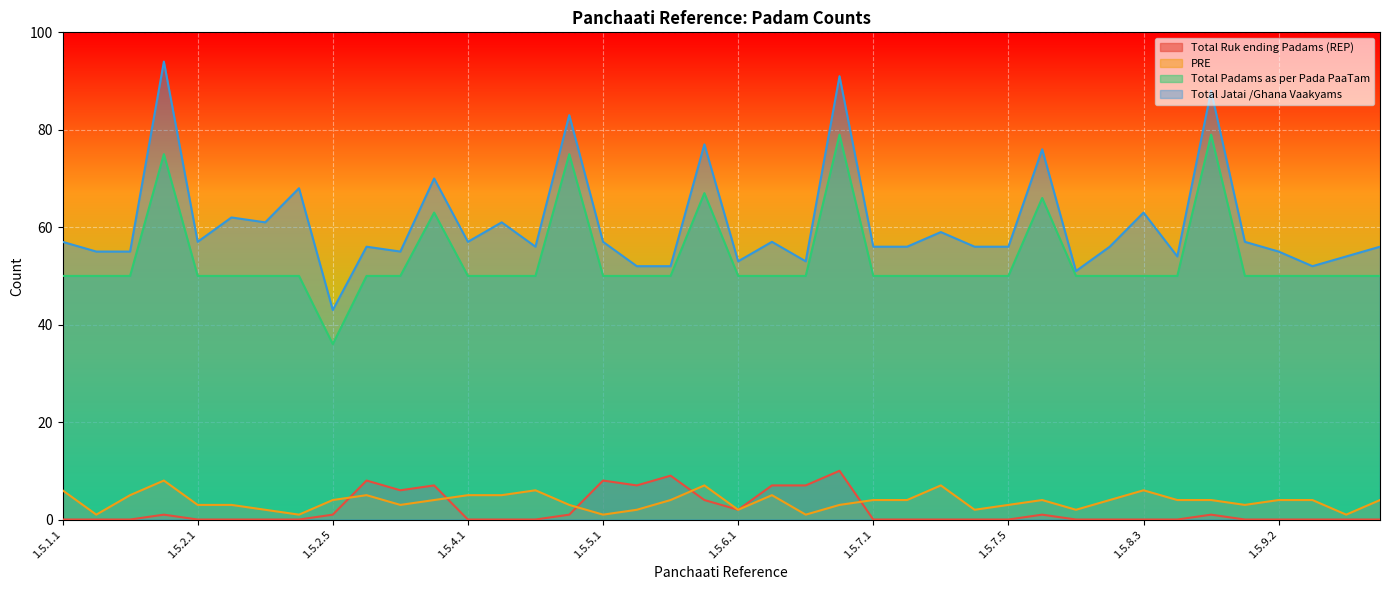

What is the difference between the second highest and second lowest values in the PRE series?

6